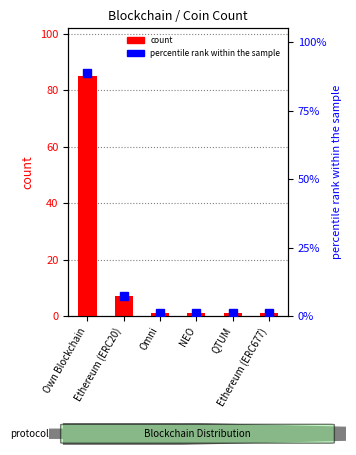

What is the sum of the percentile rank within the sample values at QTUM and Omni?

2.1